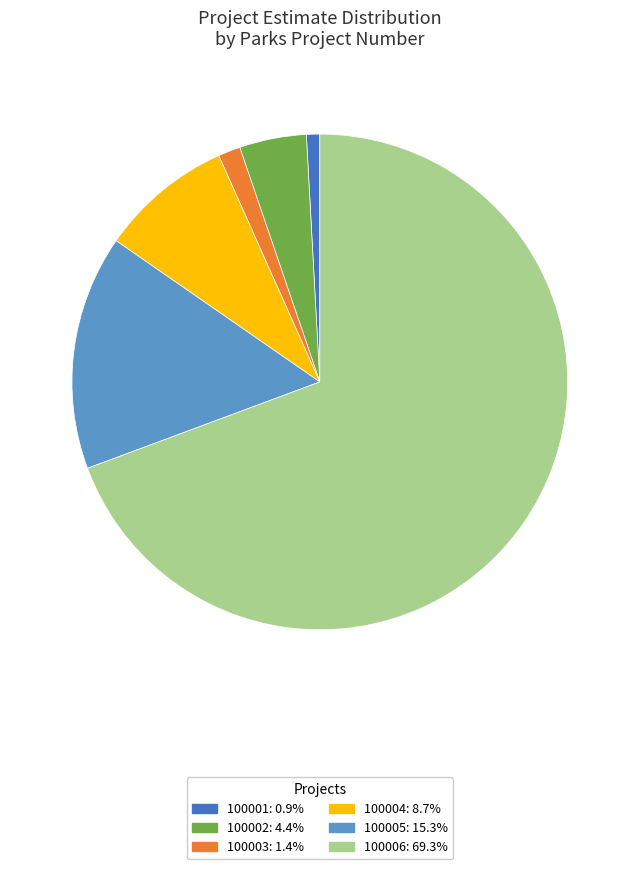

What is the ratio of the value at 100002 to the value at 100004?

0.5